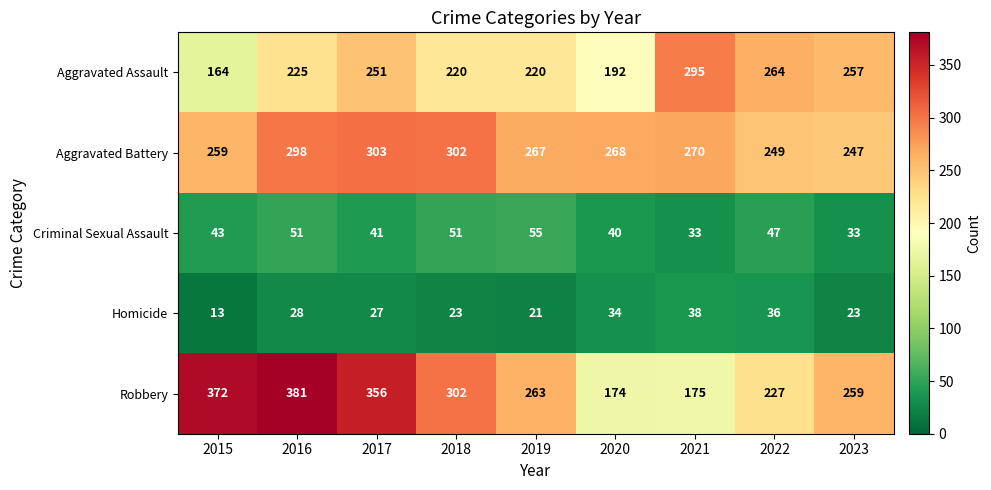

How many distinct data groups are displayed?

5